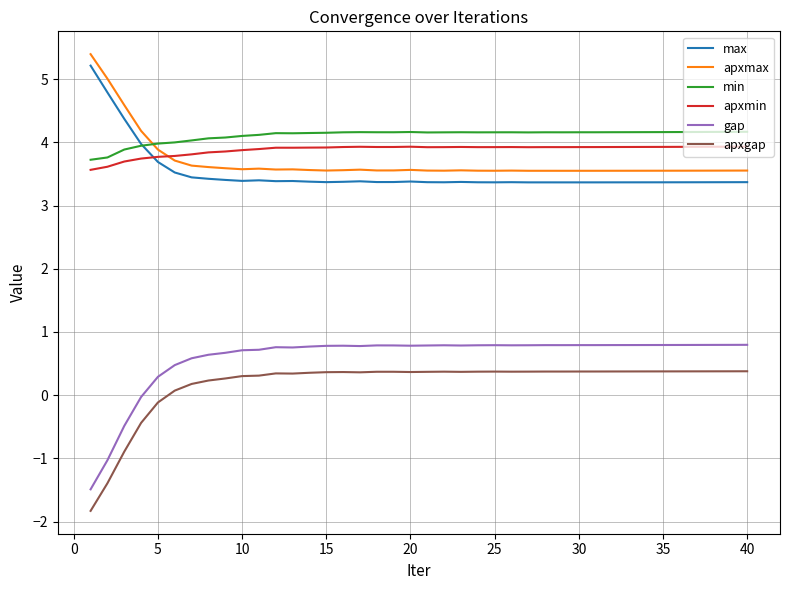

True or false: apxgap and apxmin intersect in this chart.

False